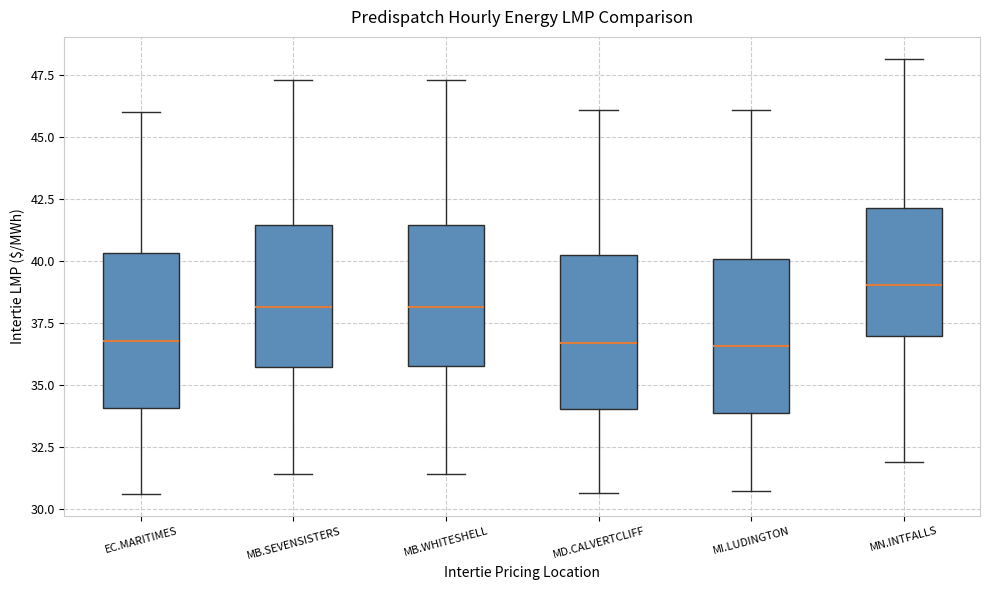

Where is the upper edge of the box for EC.MARITIMES on the y-axis? The values are not printed on the chart, so give them approximately, as read against the axis.

40.5